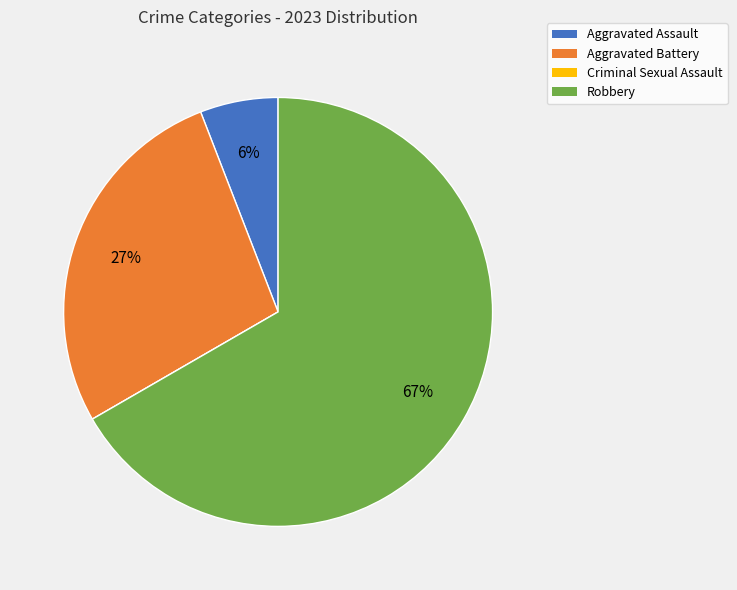

To the nearest percent, what is the average slice percentage?

25%